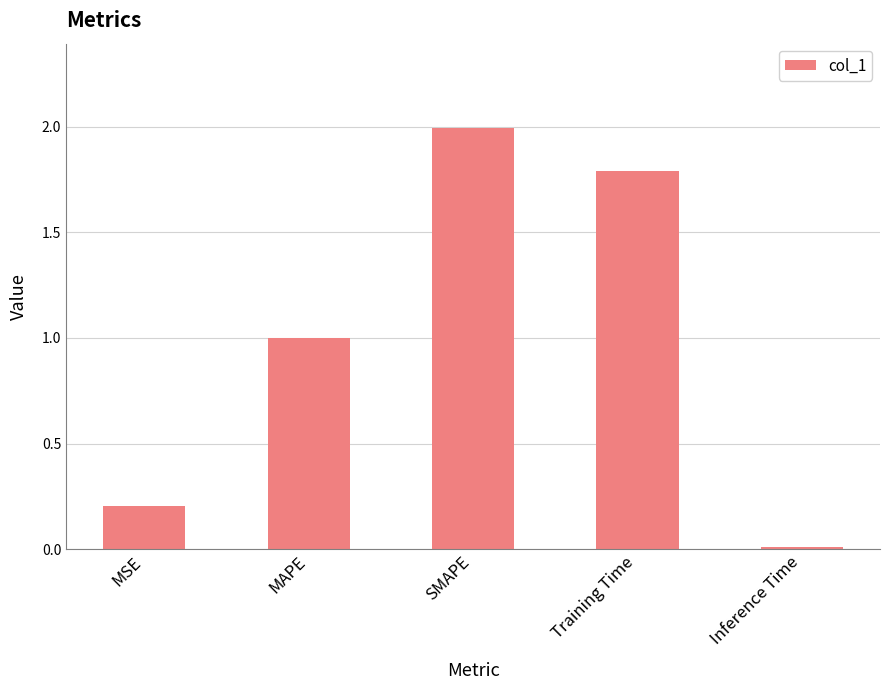

The value at MSE is 0.1. True or false?

False